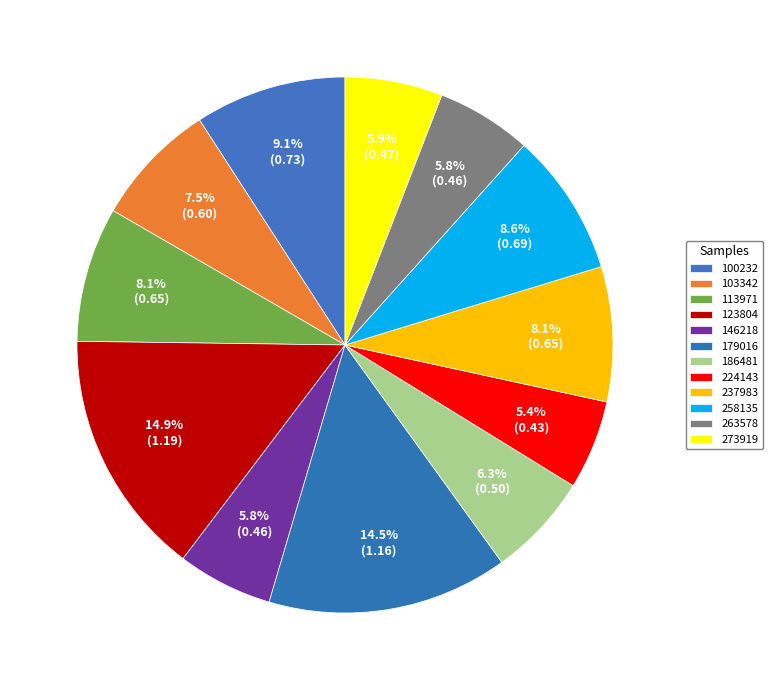

Is the sum of 224143 and 113971 greater than half?

No